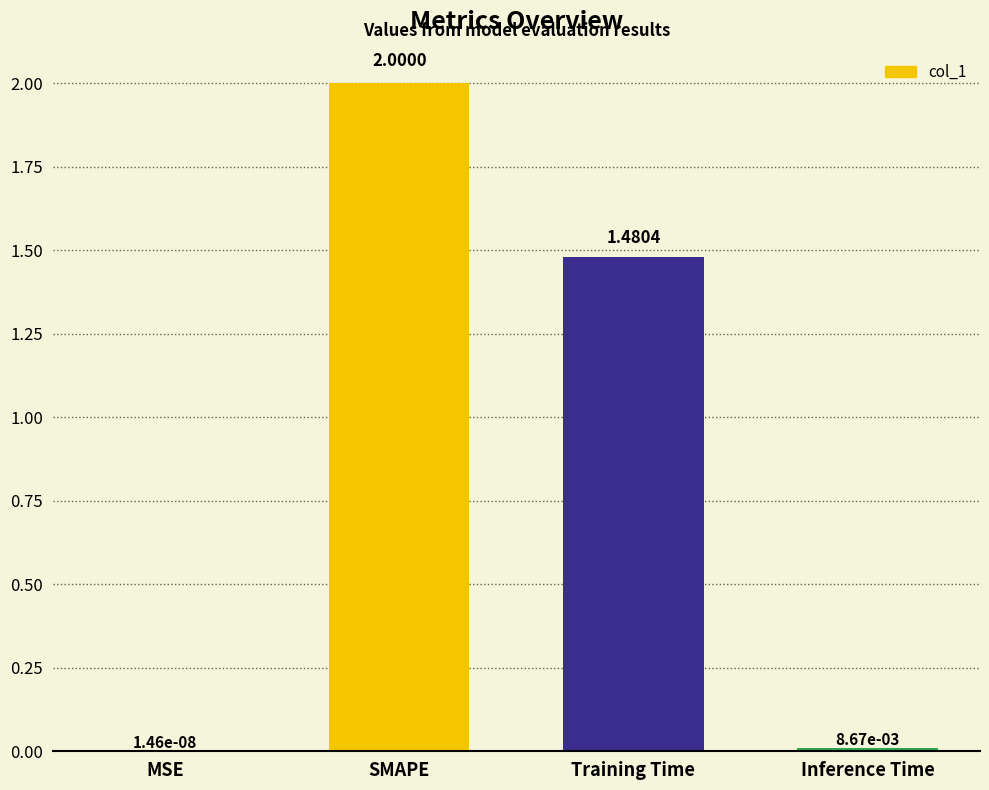

Are the bars horizontal?

No